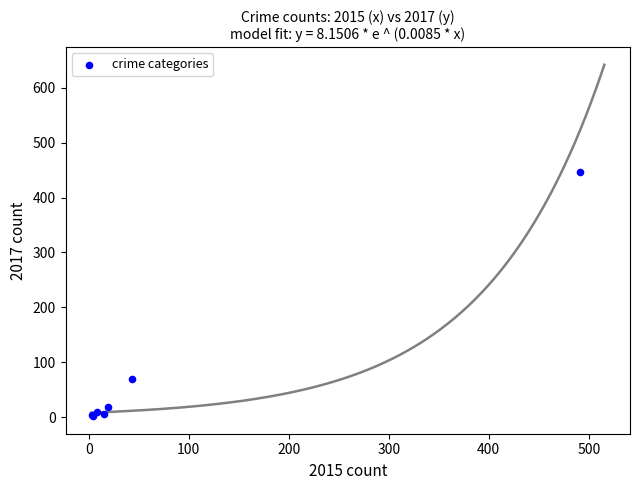

What Y value in the scatter plot is closest to 224?

69